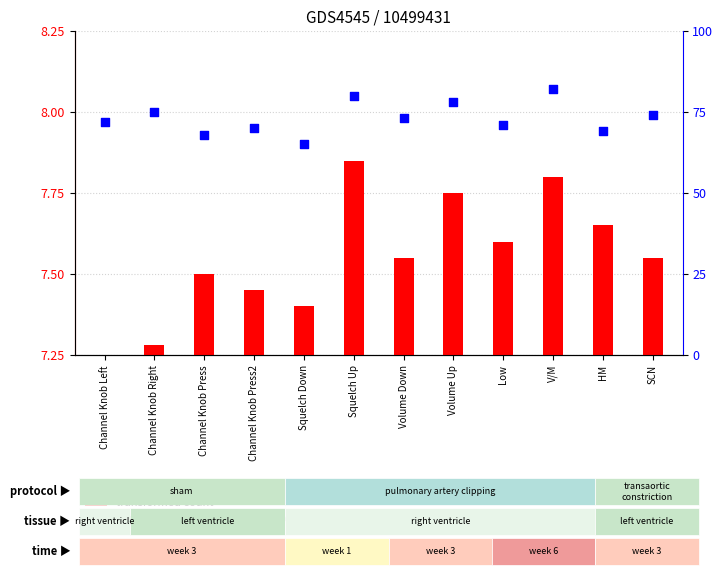

Which series has the widest spread of Y values?

percentile rank within the sample